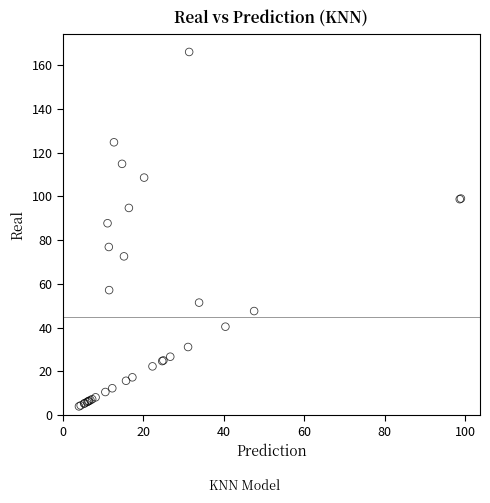

What Y value in the scatter plot is closest to 85?

87.7